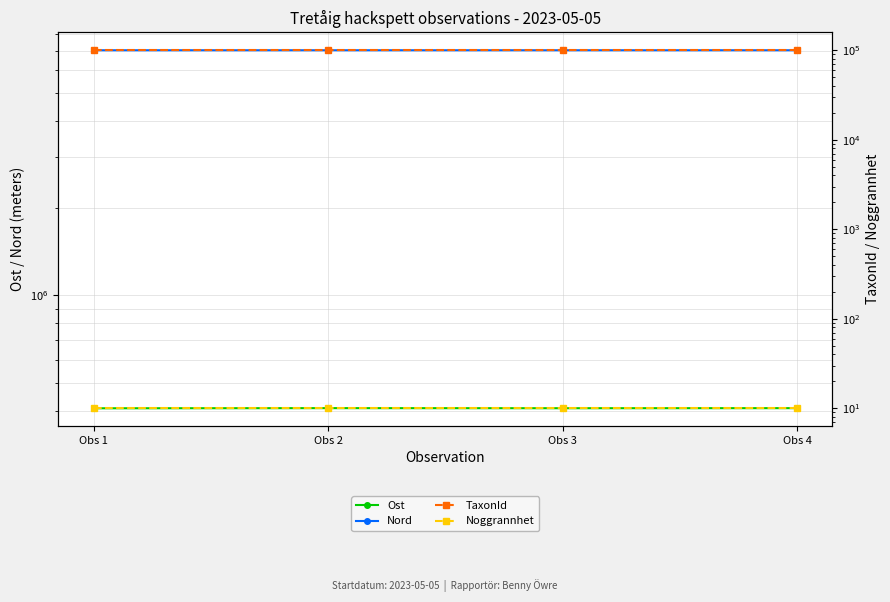

What are all the series names shown in the legend?

Ost, Nord, TaxonId, Noggrannhet